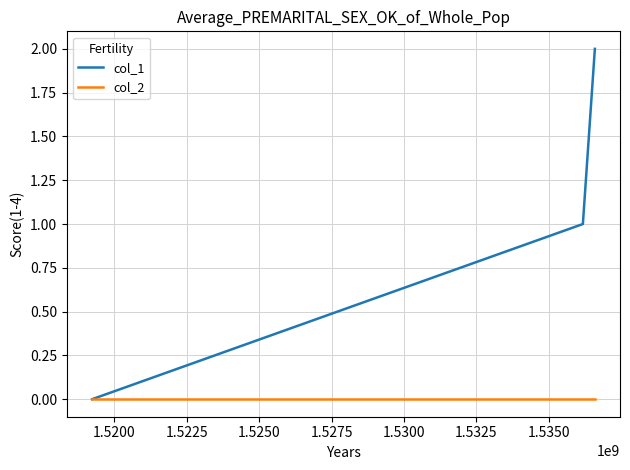

Does the chart have visible grid lines?

Yes